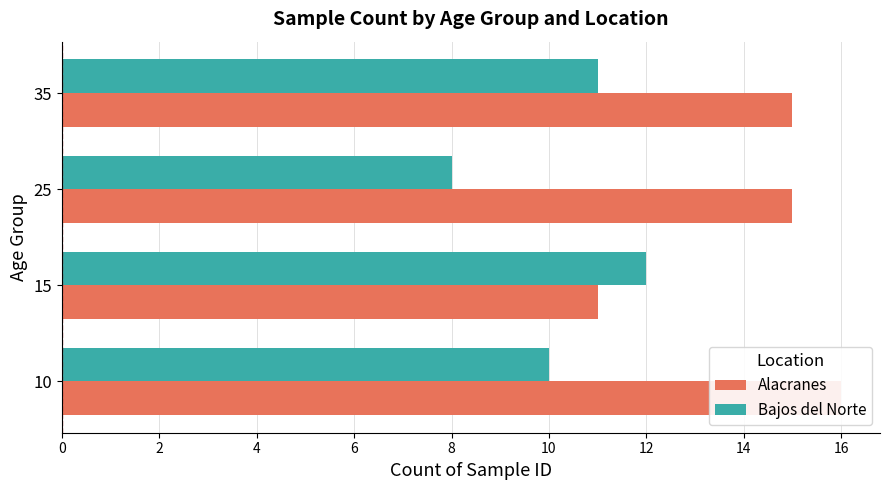

True or false: Alacranes has a value of 3 at 35.

False